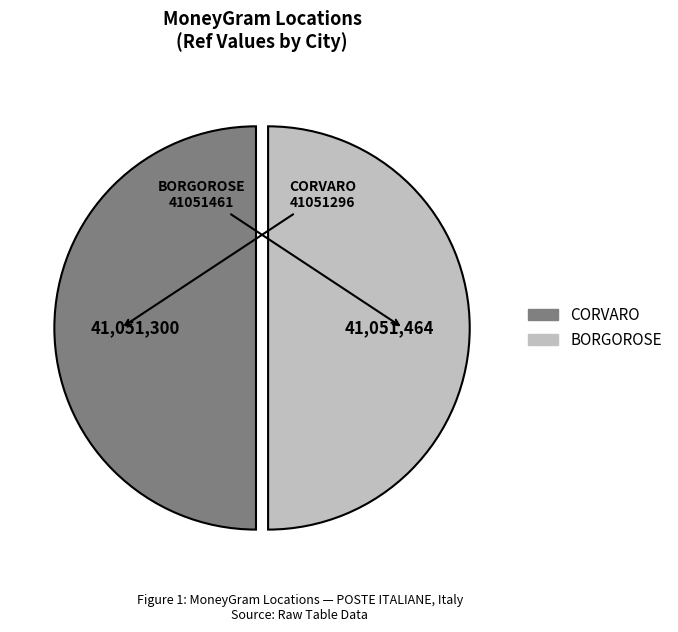

What is the ratio of the value at CORVARO to the value at BORGOROSE?

1.0